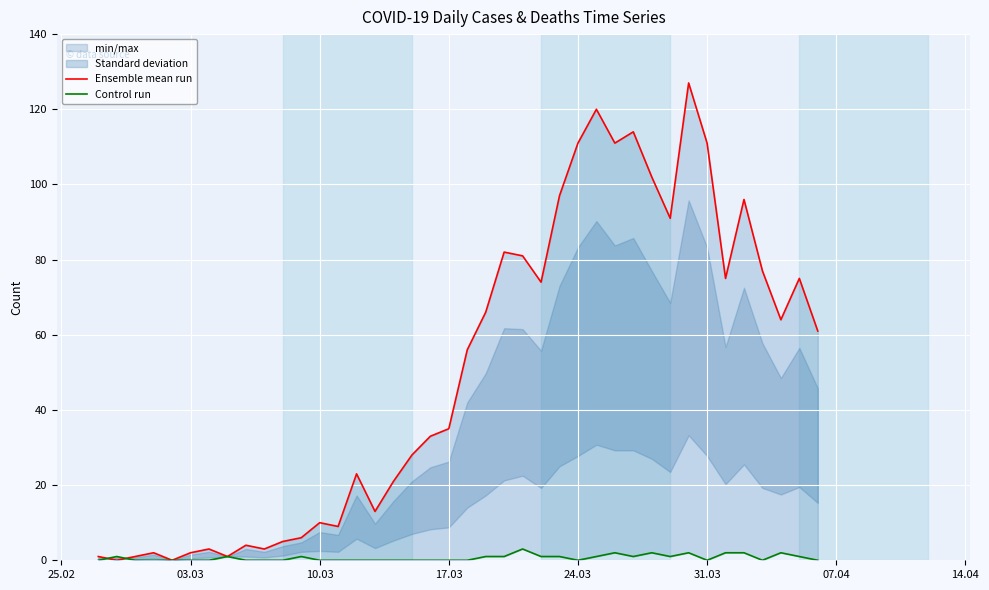

How many interior local peaks does the Ensemble mean run series have?

11